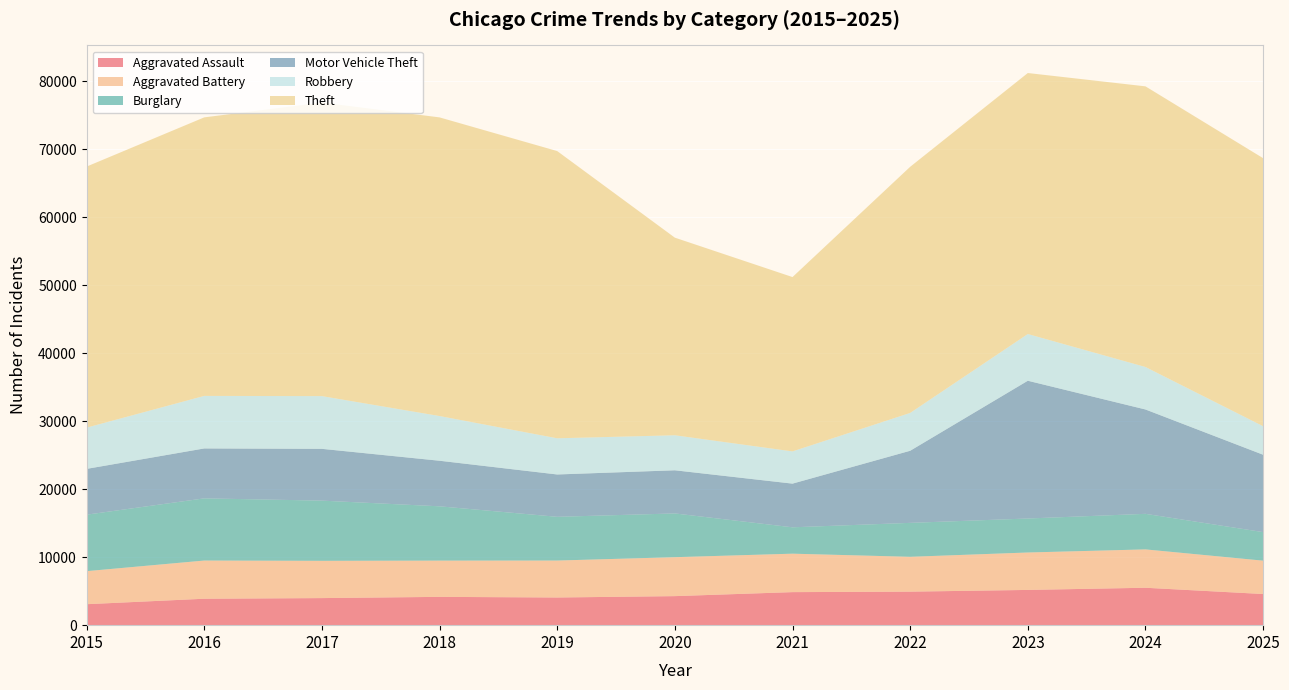

Reading right to left, transcribe all the data shown in this chart.

Aggravated Assault: 2025=4581	2024=5502	2023=5183	2022=4929	2021=4859	2020=4270	2019=4069	2018=4162	2017=3982	2016=3887	2015=3083
Aggravated Battery: 2025=4906	2024=5641	2023=5504	2022=5125	2021=5654	2020=5728	2019=5435	2018=5332	2017=5481	2016=5616	2015=4859
Burglary: 2025=4197	2024=5229	2023=4998	2022=4990	2021=3878	2020=6433	2019=6431	2018=7984	2017=8852	2016=9144	2015=8306
Motor Vehicle Theft: 2025=11378	2024=15346	2023=20259	2022=10603	2021=6423	2020=6345	2019=6225	2018=6702	2017=7615	2016=7341	2015=6733
Robbery: 2025=4194	2024=6246	2023=6871	2022=5564	2021=4740	2020=5150	2019=5321	2018=6575	2017=7754	2016=7727	2015=6066
Theft: 2025=39418	2024=41273	2023=38382	2022=36194	2021=25637	2020=29060	2019=42238	2018=43917	2017=43168	2016=40960	2015=38390